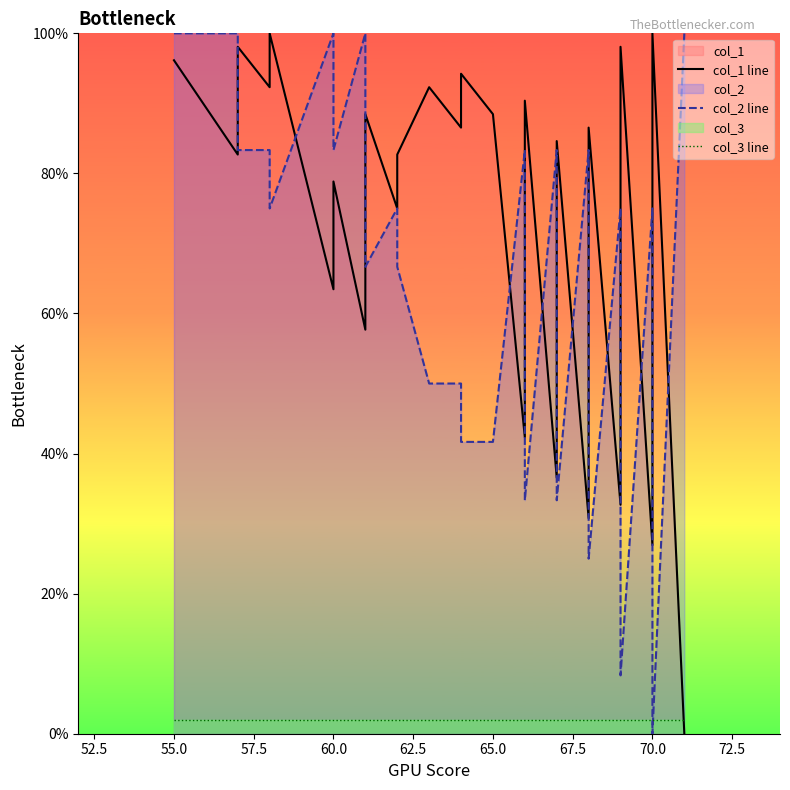

List the series in order of their peak value, highest first.

col_1 line, col_2 line, col_3 line